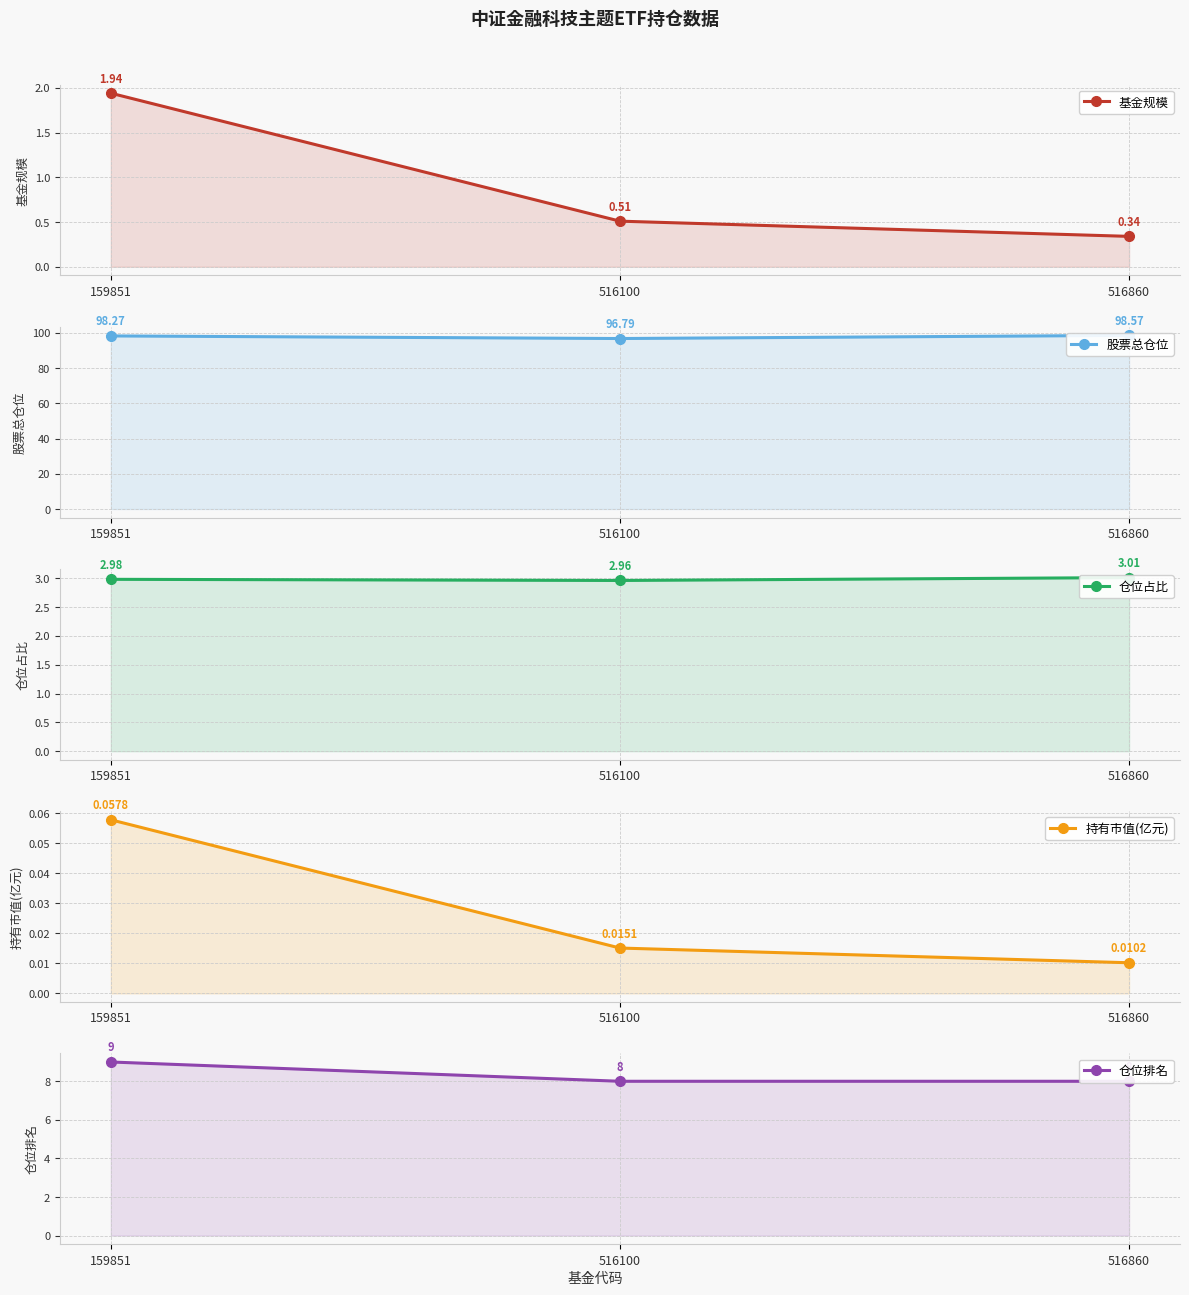

The value of 股票总仓位 at 159851 is 47.7. True or false?

False